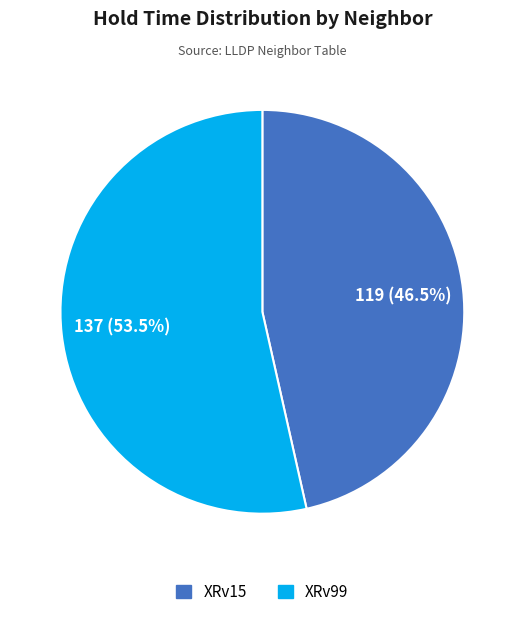

Rank the categories by value from lowest to highest.

XRv15, XRv99